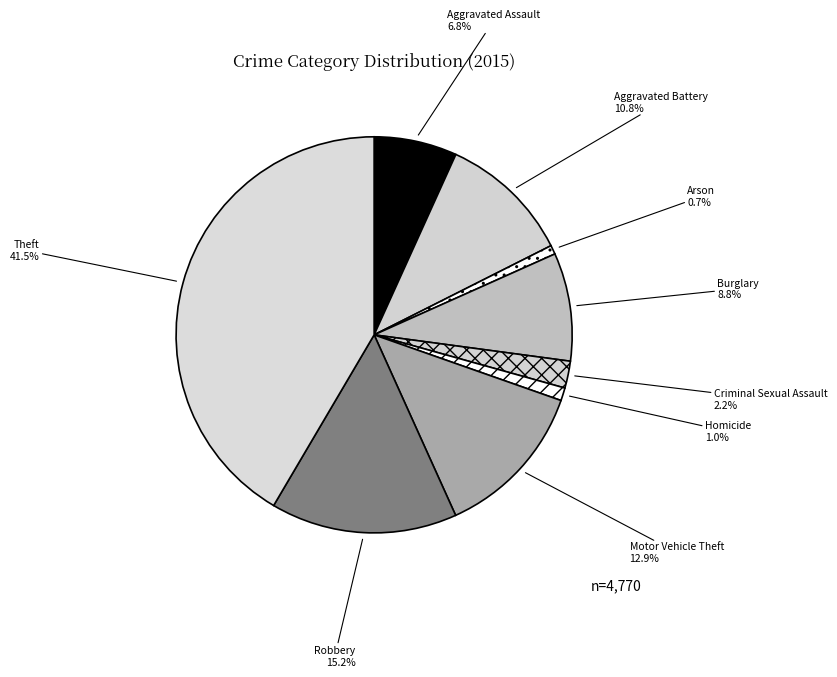

True or false: Burglary accounts for 9% of the total.

True